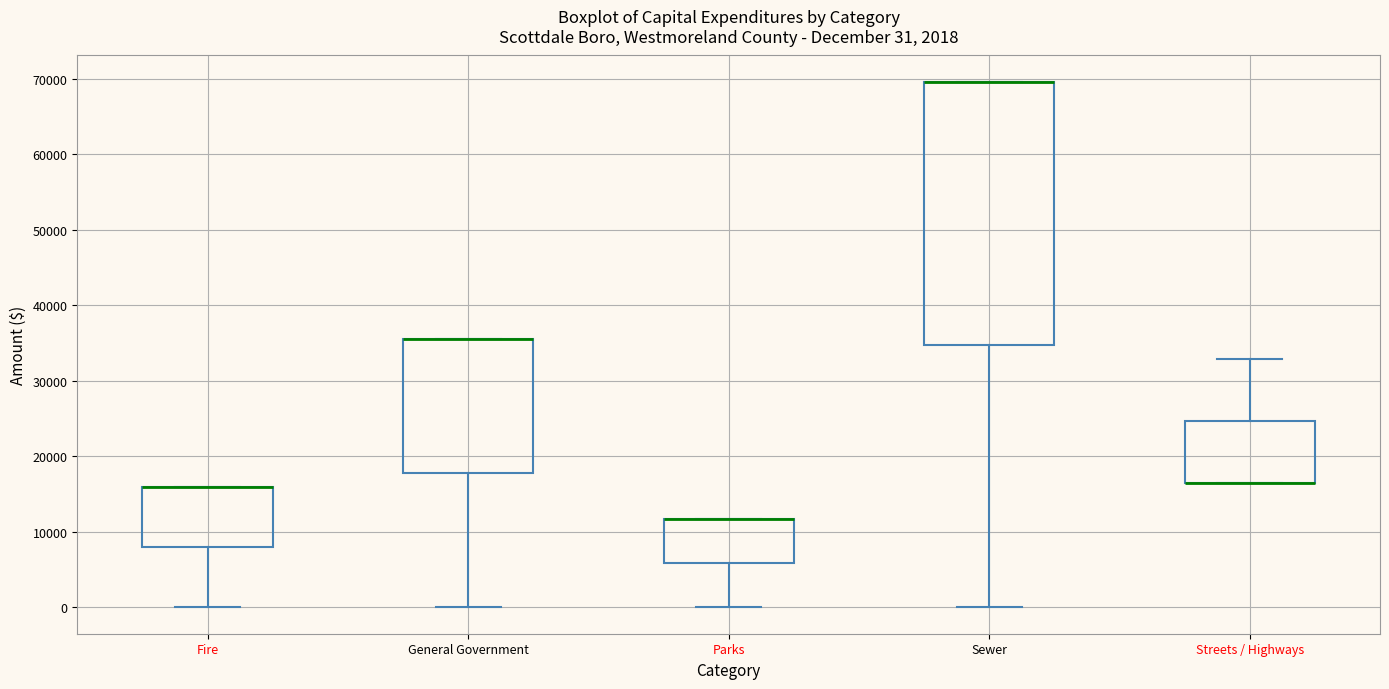

Comparing the boxes themselves (not the whiskers), which one is the tallest?

Sewer